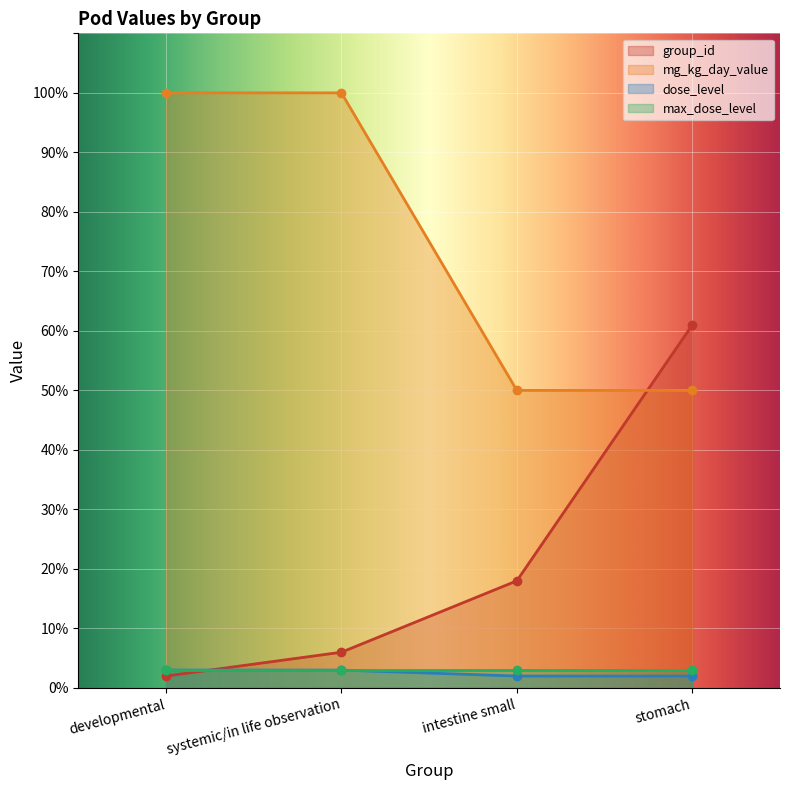

Is the value of group_id at intestine small greater than the value of dose_level at developmental?

Yes